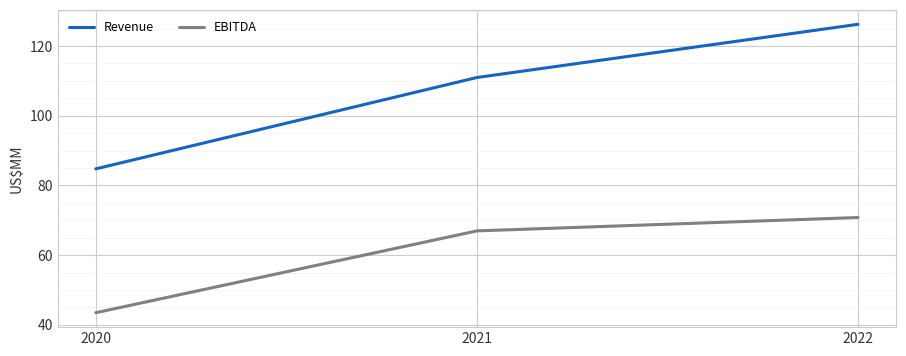

Reading left to right, extract all data points from this chart.

Revenue: 2020=84.7	2021=110.9	2022=126.2
EBITDA: 2020=43.5	2021=66.9	2022=70.8